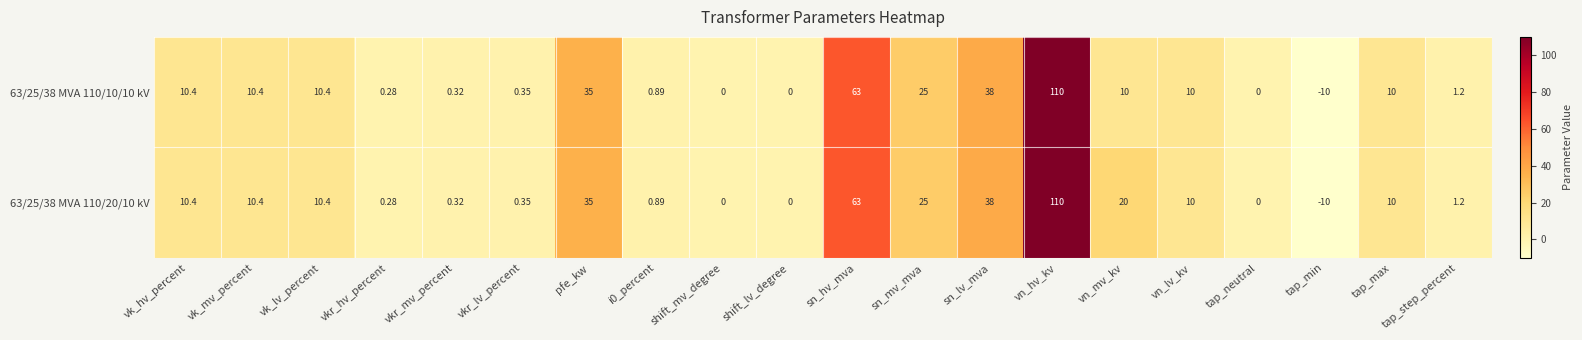

Which category has the lowest value across all series?

tap_min